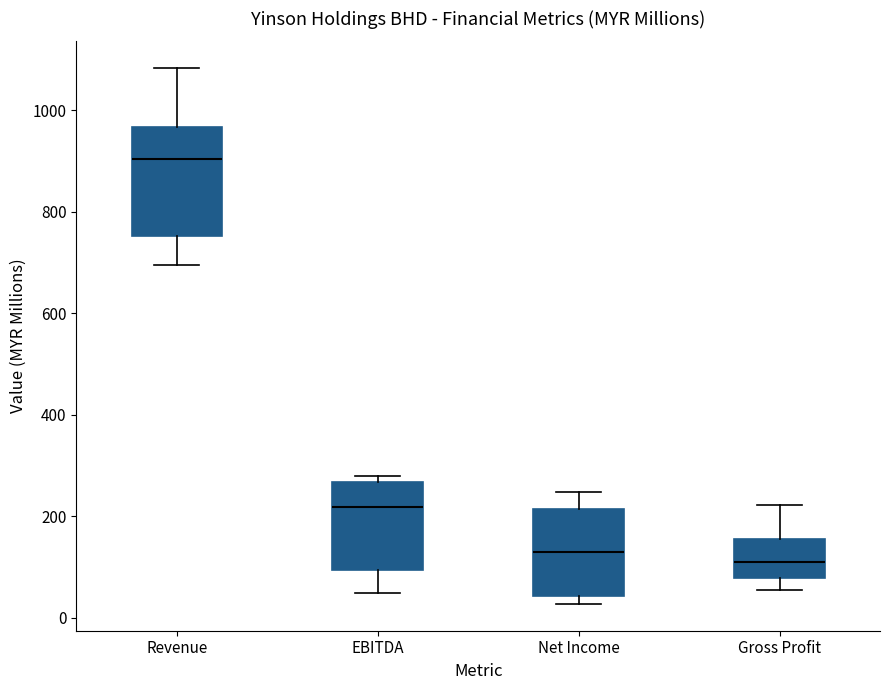

Comparing the boxes themselves (not the whiskers), which one is the tallest?

Revenue